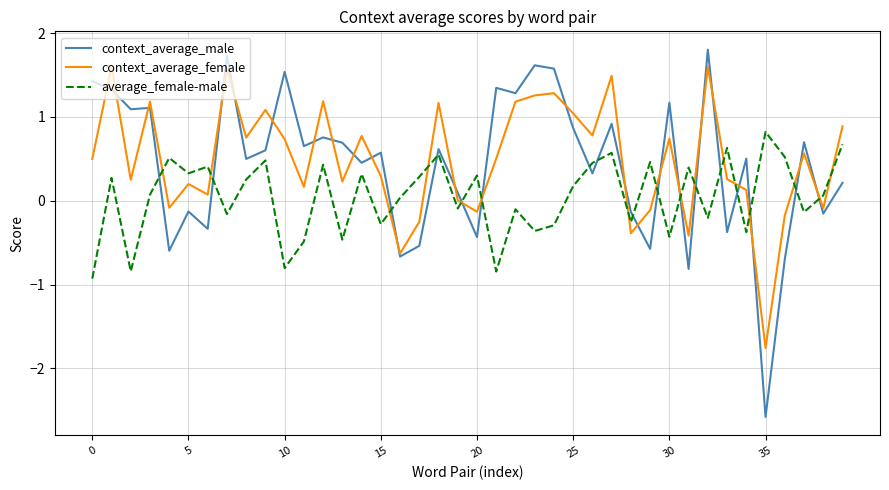

Which series has the widest spread of values?

context_average_male